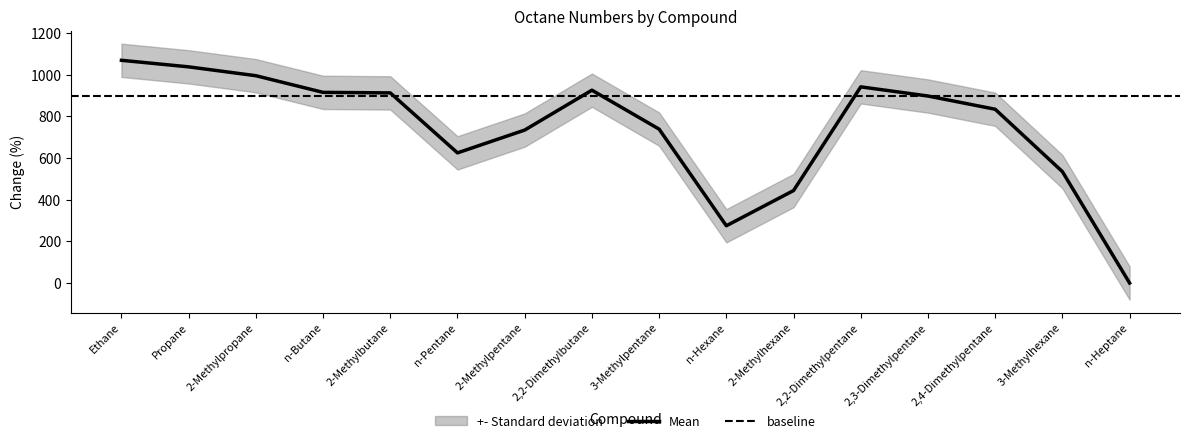

Reading left to right, list all the values displayed in this chart.

Ethane=1069.5	Propane=1038.0	2-Methylpropane=995.5	n-Butane=915.5	2-Methylbutane=913.0	n-Pentane=625.0	2-Methylpentane=734.5	2,2-Dimethylbutane=926.0	3-Methylpentane=739.0	n-Hexane=275.0	2-Methylhexane=444.0	2,2-Dimethylpentane=942.0	2,3-Dimethylpentane=898.0	2,4-Dimethylpentane=834.5	3-Methylhexane=535.0	n-Heptane=0.0